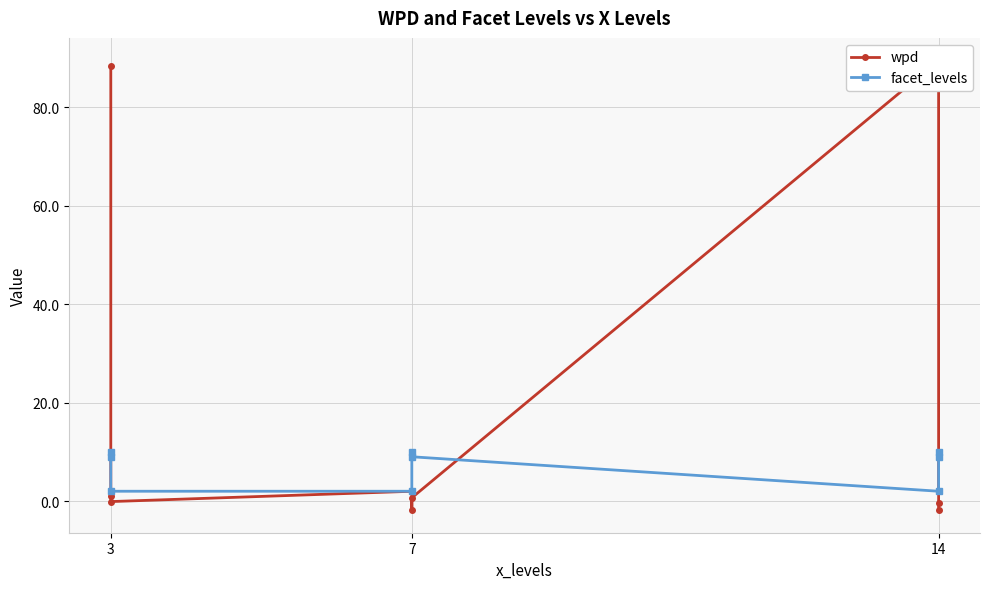

Between which two adjacent categories do facet_levels and wpd first intersect?

3 and 3